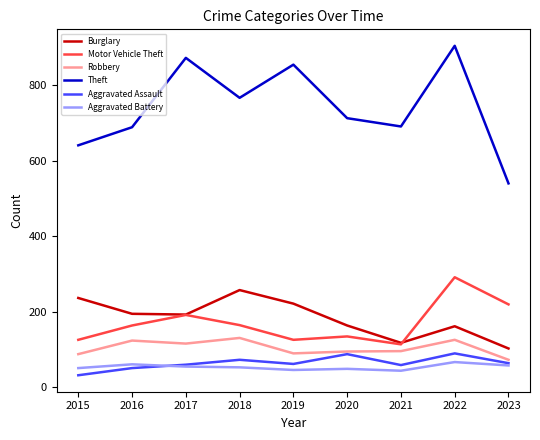

At 2018, list the series in order from largest to smallest.

Theft, Burglary, Motor Vehicle Theft, Robbery, Aggravated Assault, Aggravated Battery